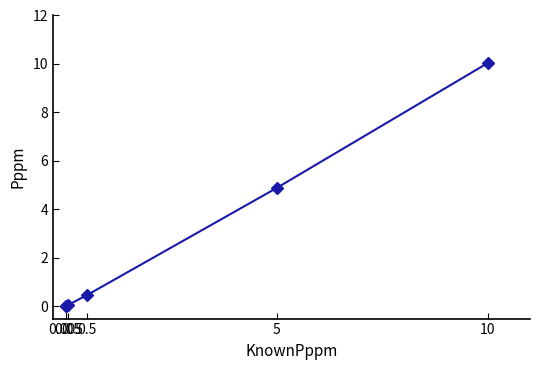

What is the difference between the second highest and second lowest values?

4.9